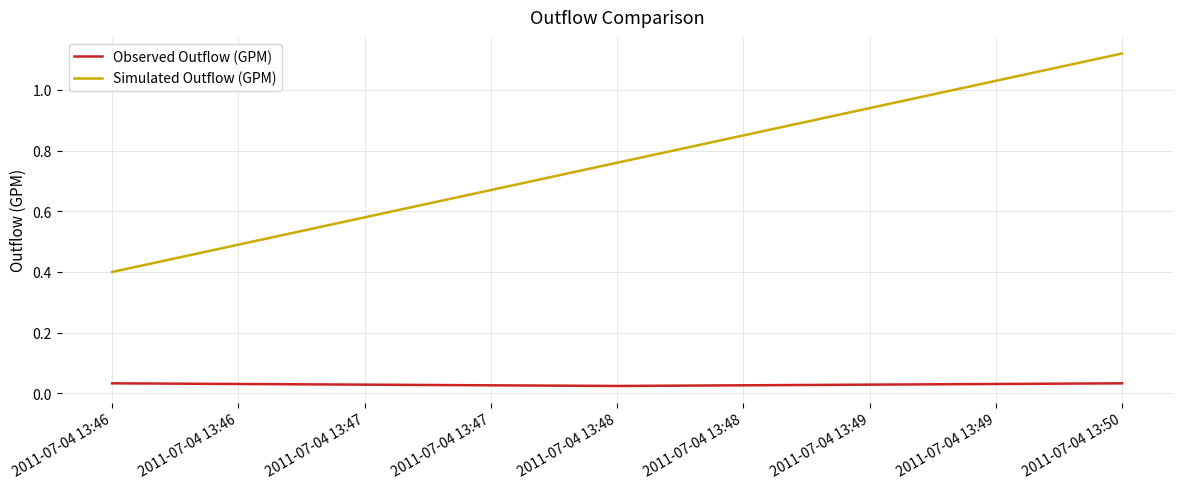

What is the sum of the Simulated Outflow (GPM) values at 2011-07-04 13:50 and 2011-07-04 13:48?

1.9